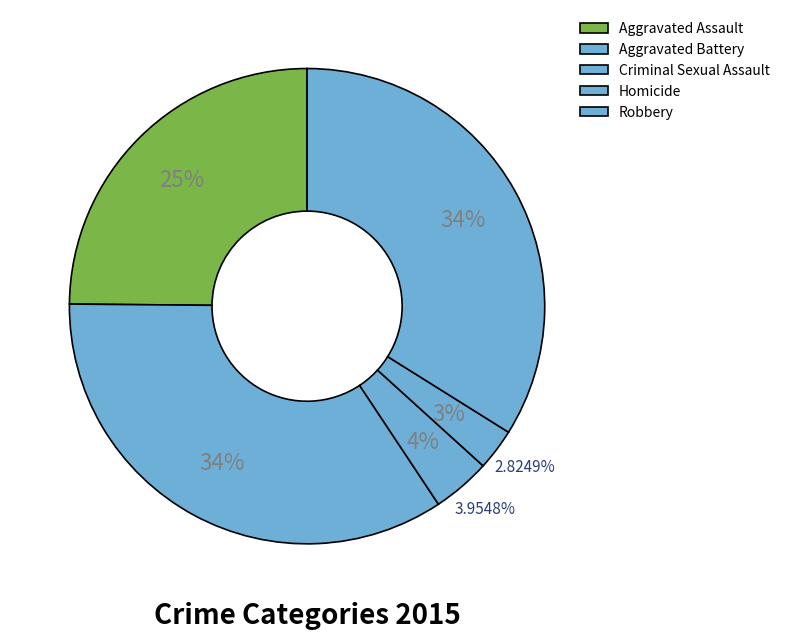

What percentage is NOT represented by Aggravated Battery?

65.5%